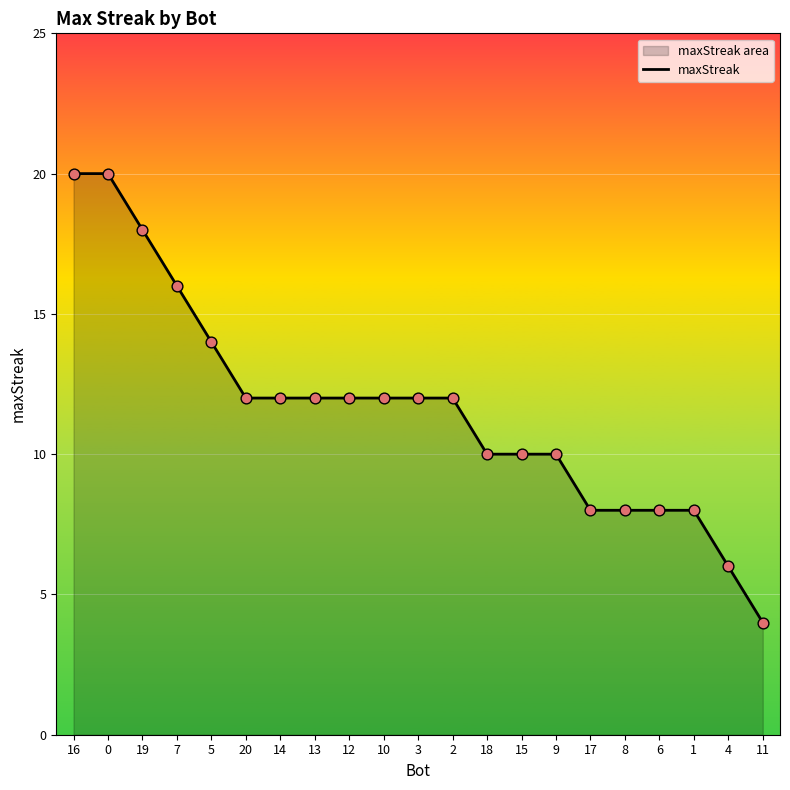

What is the change in value from 19 to 6?

-10